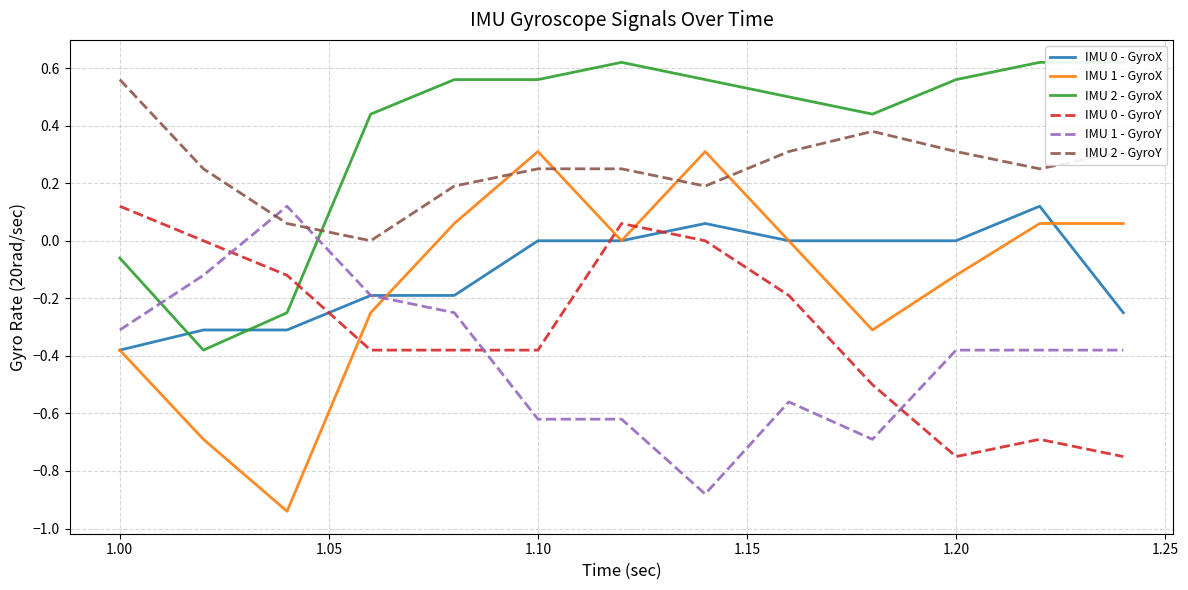

What are all the series names shown in the legend?

IMU 0 - GyroX, IMU 1 - GyroX, IMU 2 - GyroX, IMU 0 - GyroY, IMU 1 - GyroY, IMU 2 - GyroY